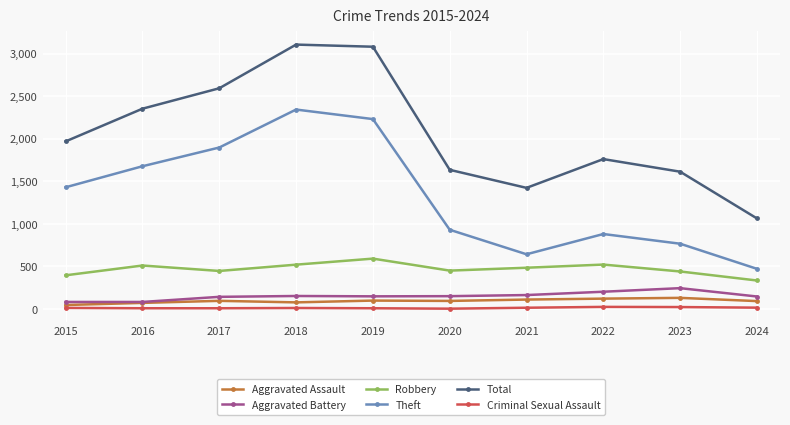

Which series has the widest spread of values?

Total